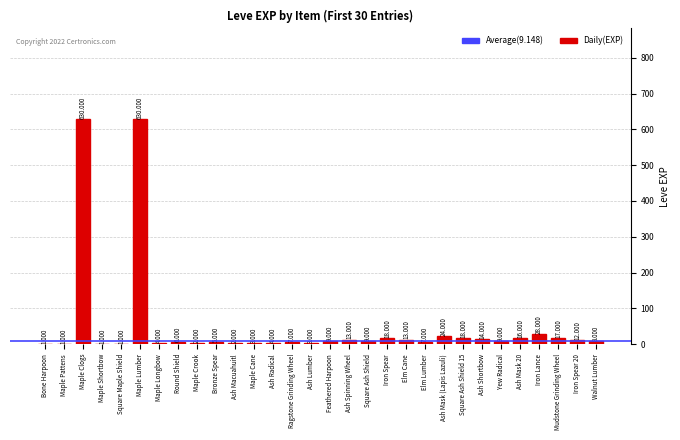

Where is the data nearest to the value 315?

Iron Lance